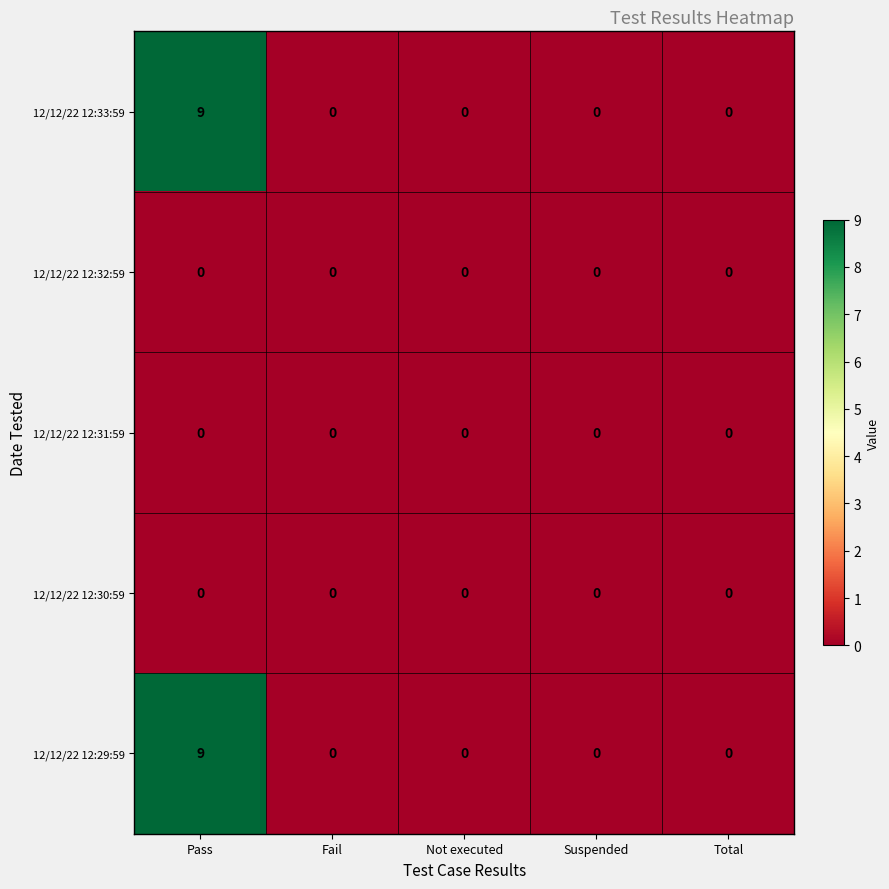

Reading left to right, what are all the values shown in this chart?

12/12/22 12:33:59: Pass=9	Fail=0	Not executed=0	Suspended=0	Total=0
12/12/22 12:32:59: Pass=0	Fail=0	Not executed=0	Suspended=0	Total=0
12/12/22 12:31:59: Pass=0	Fail=0	Not executed=0	Suspended=0	Total=0
12/12/22 12:30:59: Pass=0	Fail=0	Not executed=0	Suspended=0	Total=0
12/12/22 12:29:59: Pass=9	Fail=0	Not executed=0	Suspended=0	Total=0